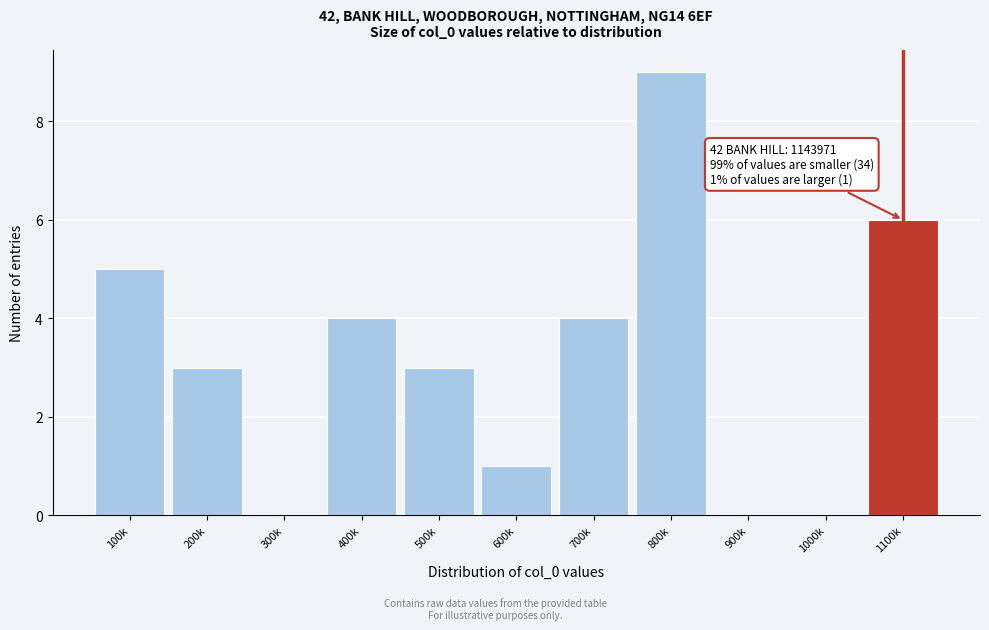

Reading left to right, what are all the values shown in this chart?

100k=5	200k=3	300k=0	400k=4	500k=3	600k=1	700k=4	800k=9	900k=0	1000k=0	1100k=6